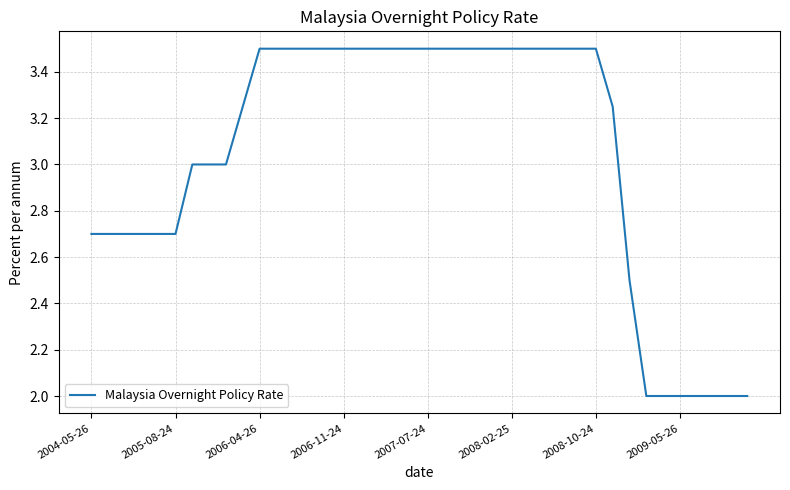

What is the greatest value displayed?

3.5